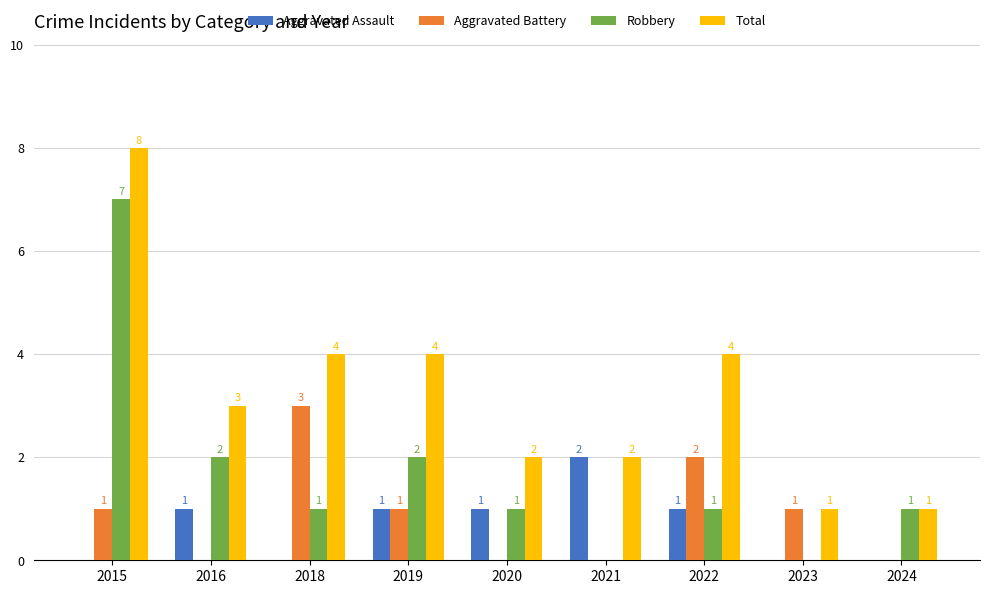

Reading left to right, list all the values displayed in this chart.

Aggravated Assault: 2015=0	2016=1	2018=0	2019=1	2020=1	2021=2	2022=1	2023=0	2024=0
Aggravated Battery: 2015=1	2016=0	2018=3	2019=1	2020=0	2021=0	2022=2	2023=1	2024=0
Robbery: 2015=7	2016=2	2018=1	2019=2	2020=1	2021=0	2022=1	2023=0	2024=1
Total: 2015=8	2016=3	2018=4	2019=4	2020=2	2021=2	2022=4	2023=1	2024=1